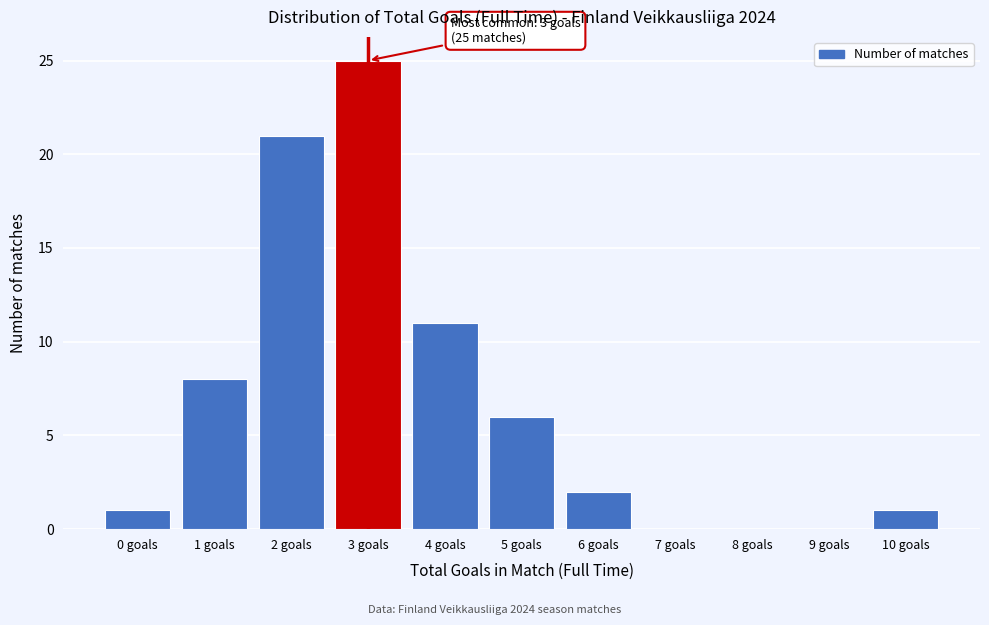

Reading right to left, what are all the values shown in this chart?

10 goals=1	9 goals=0	8 goals=0	7 goals=0	6 goals=2	5 goals=6	4 goals=11	3 goals=25	2 goals=21	1 goals=8	0 goals=1